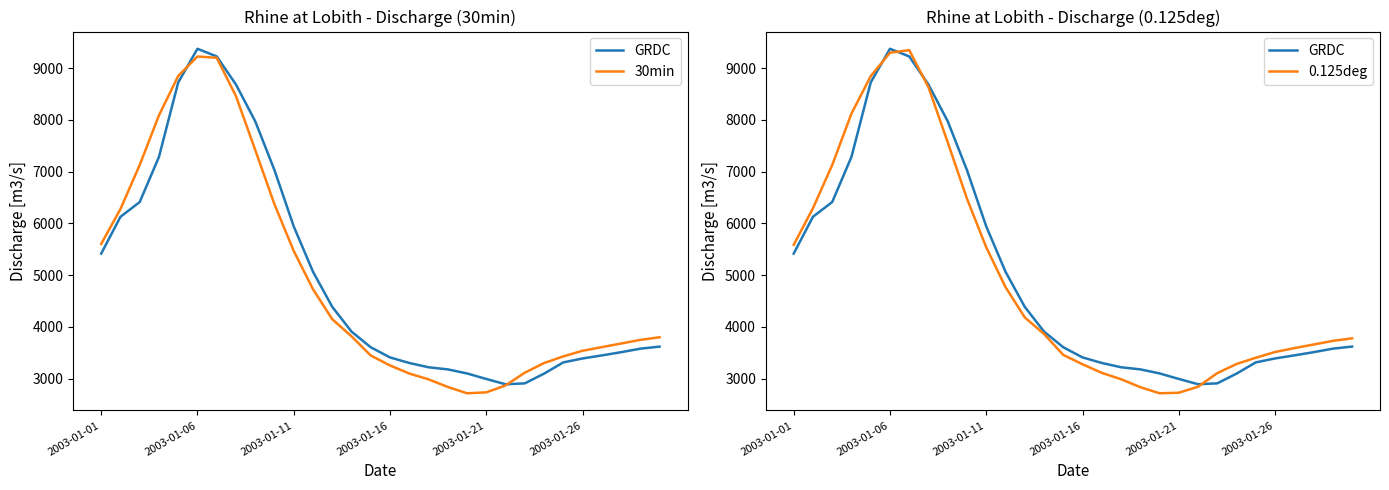

What is the value of the GRDC point at the 29th from the left?

3580.0